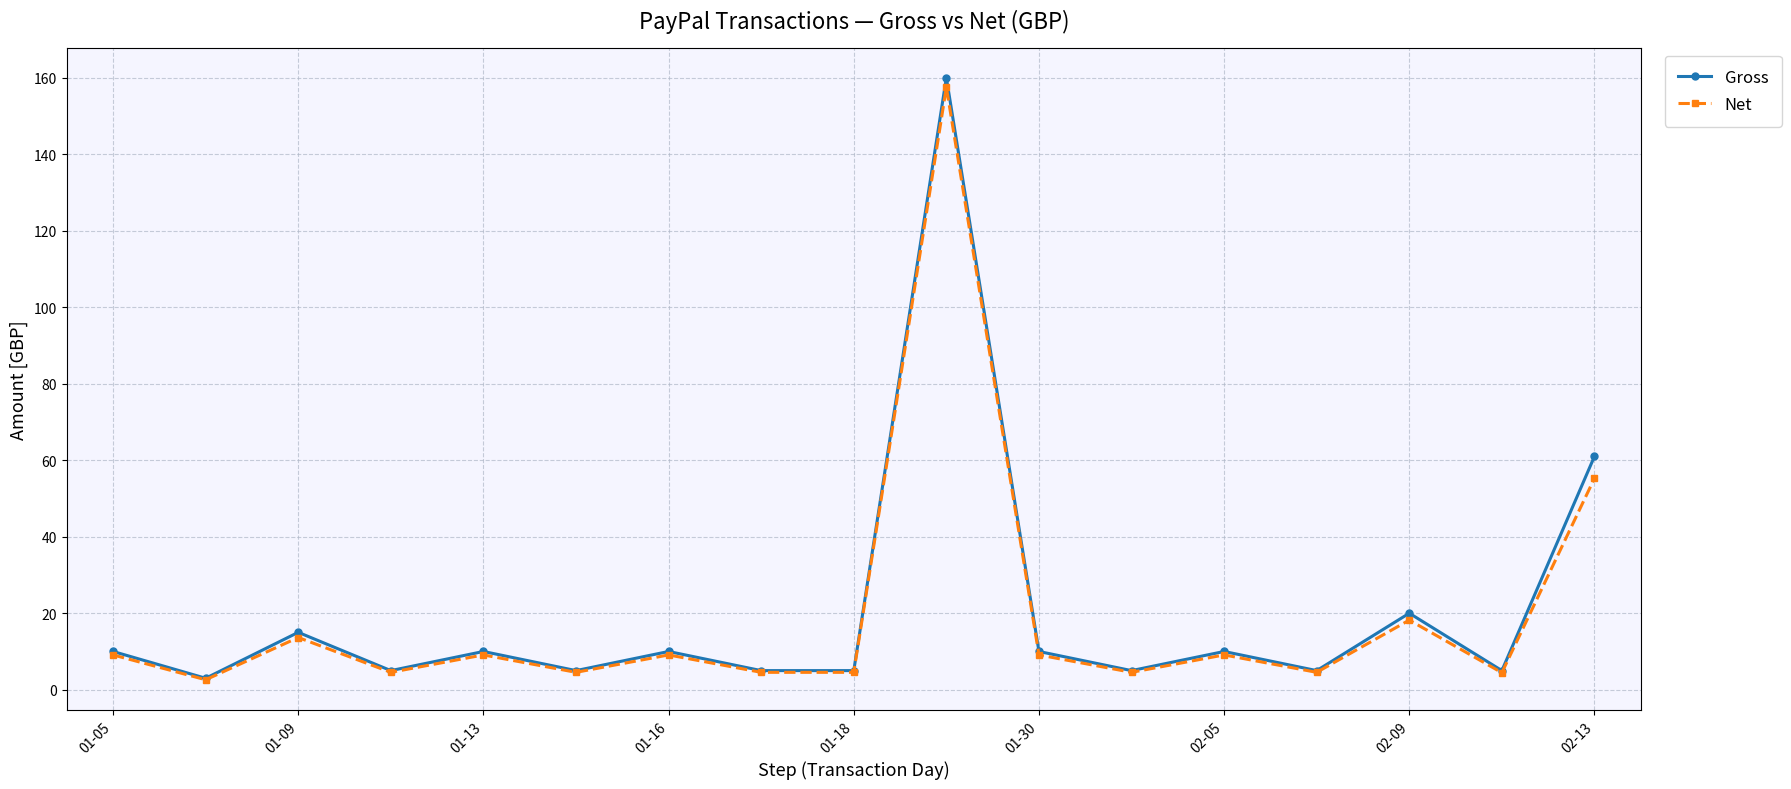

What is the maximum value shown in the chart?

160.0